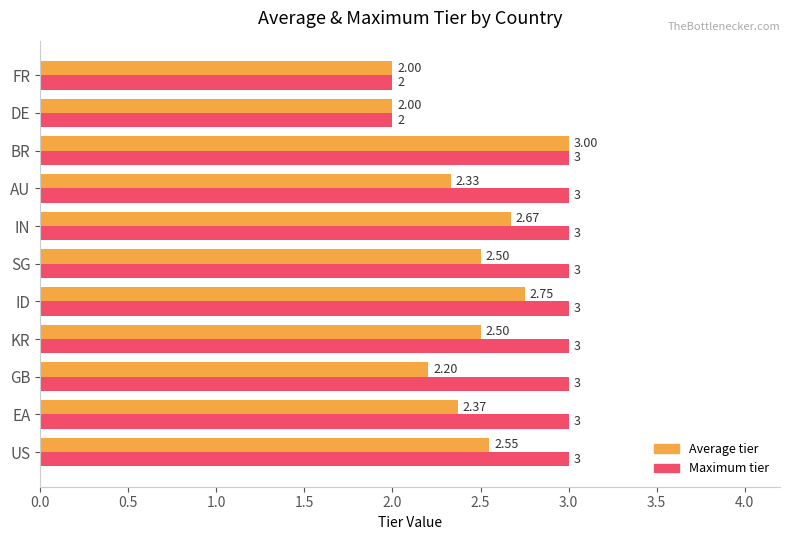

List the series in order of their overall mean, lowest first.

Average tier, Maximum tier